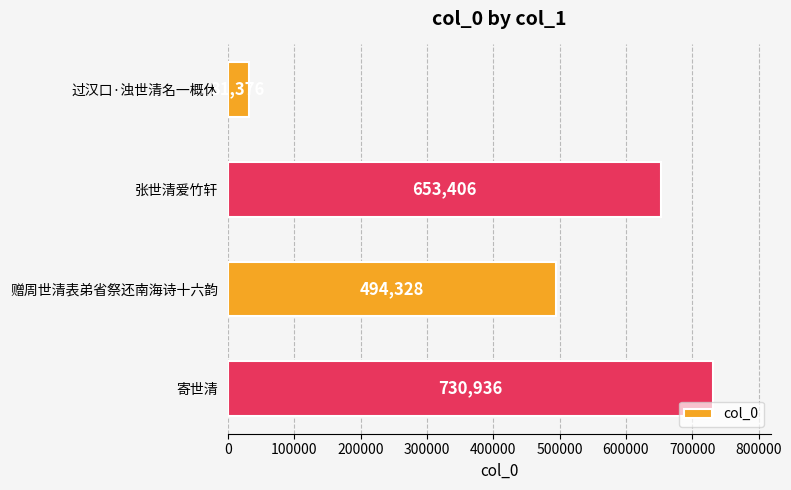

What is the change in value from 过汉口·浊世清名一概休 to 赠周世清表弟省祭还南海诗十六韵?

+462952